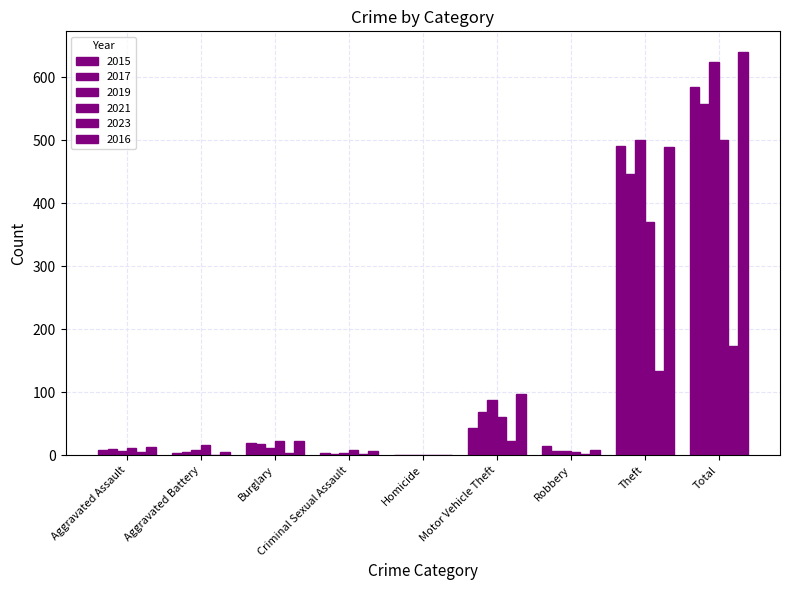

At which label does 2021 first exceed 17?

Burglary